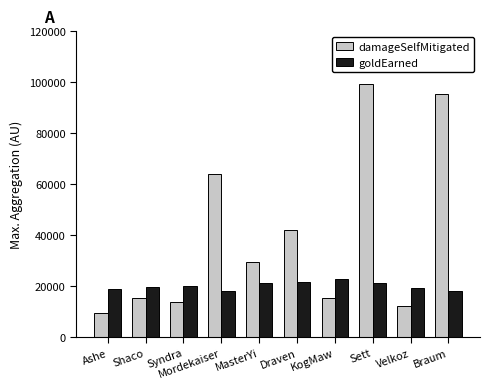

What is the sum of the damageSelfMitigated values at Braum and Ashe?

104643